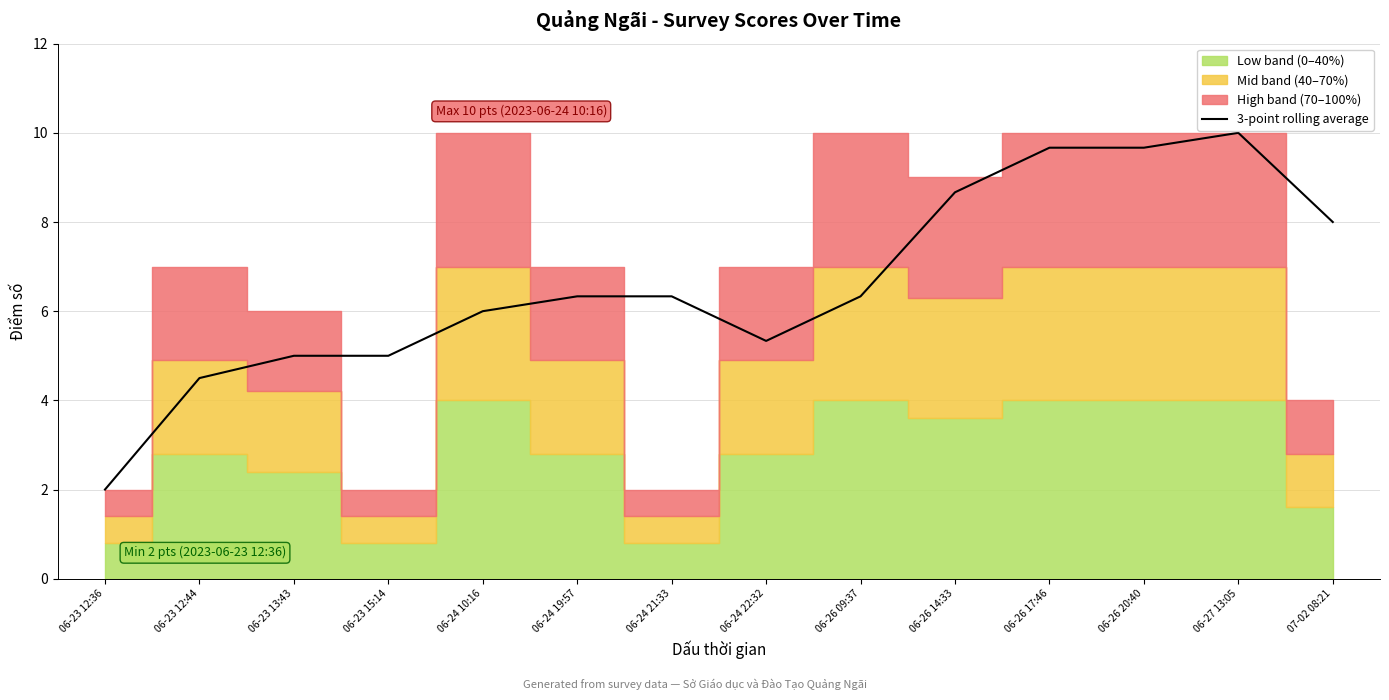

What is the sum of all values?

92.8